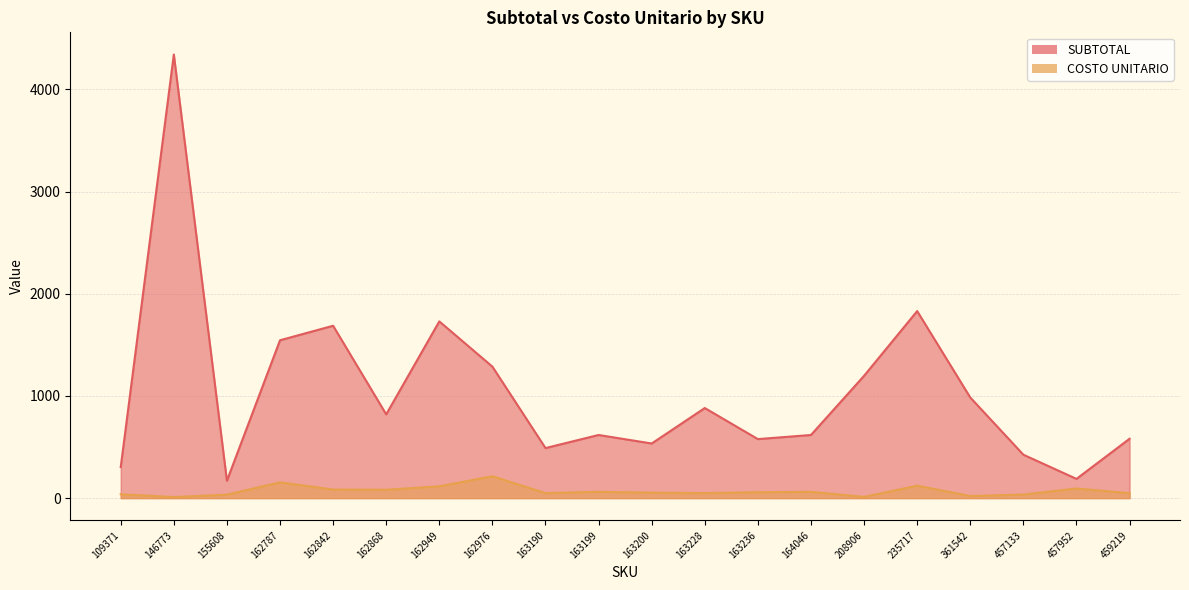

The COSTO UNITARIO series shows 61.8 at 164046. True or false?

True